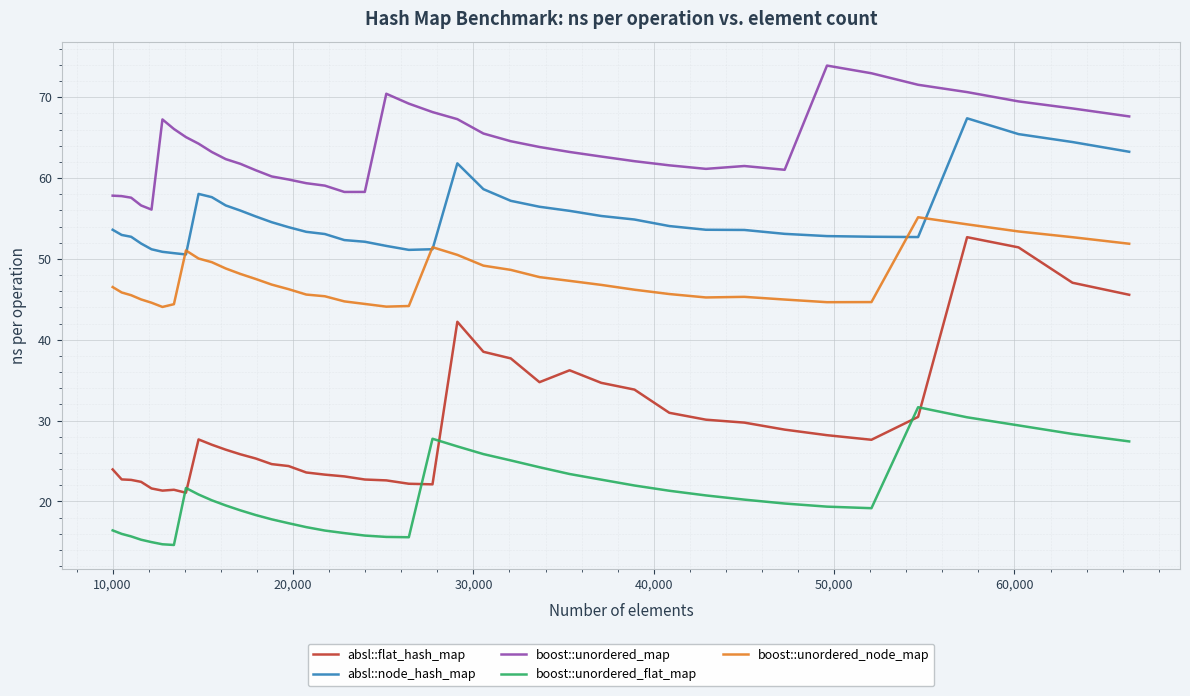

Which series has the largest range (max minus min)?

absl::flat_hash_map